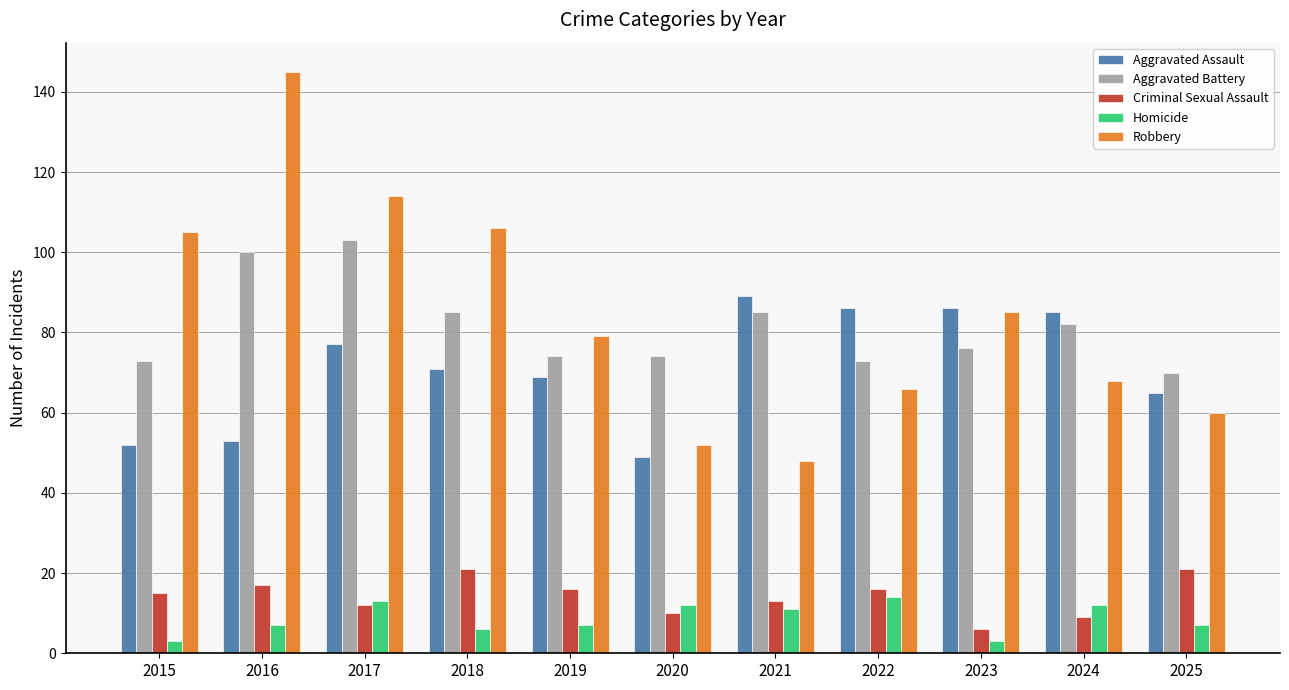

What is the lowest value of the Criminal Sexual Assault series?

6